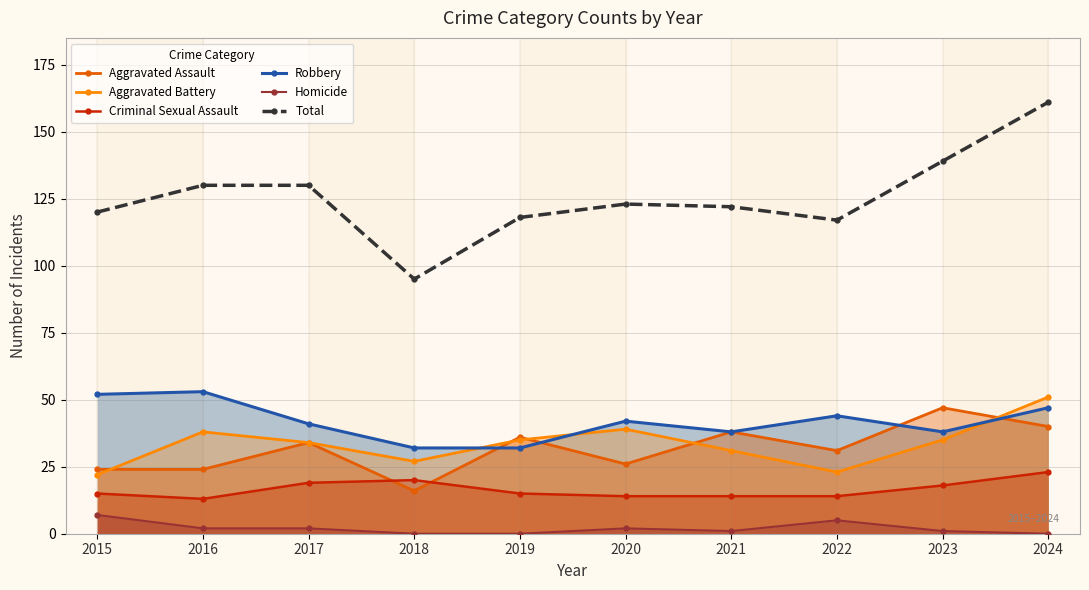

At which label is Aggravated Assault closest to 31?

2022